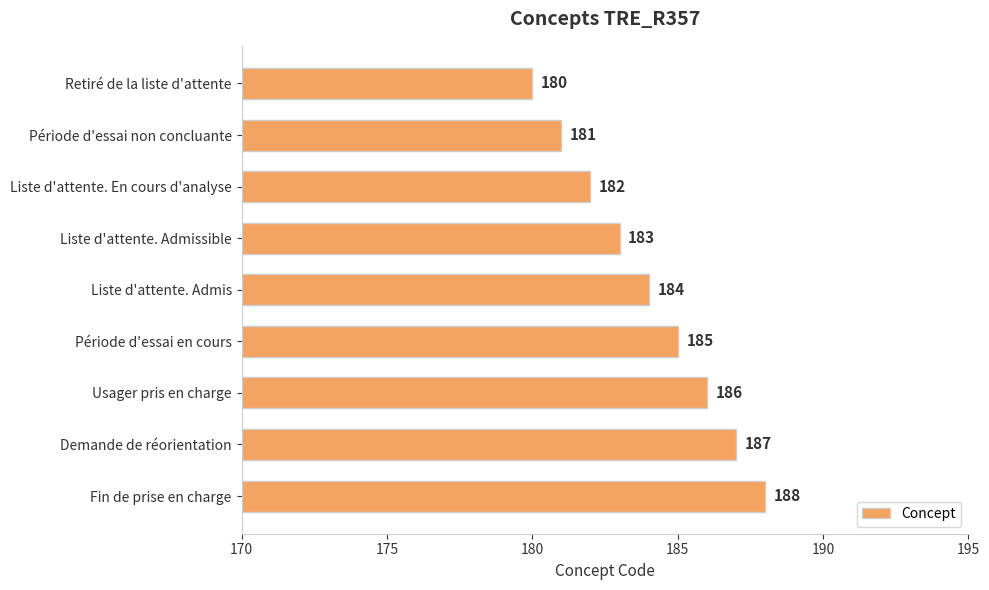

At which category does the chart reach its minimum across all series?

Retiré de la liste d'attente